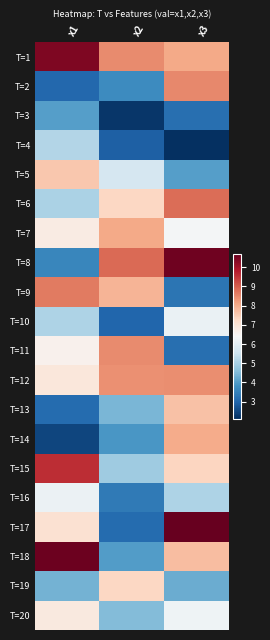

What is the total value across all series at x1?

123.0